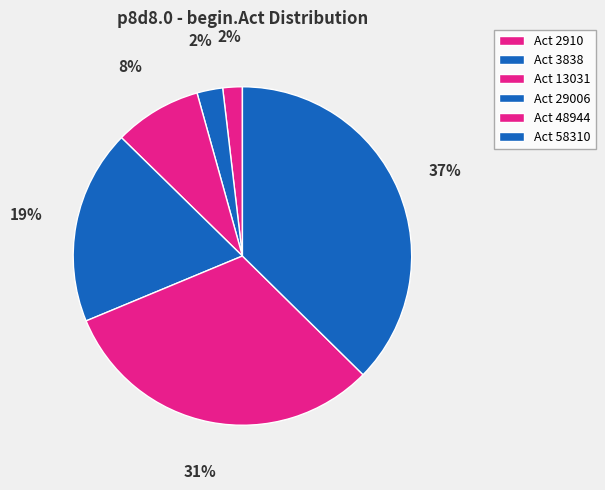

How many segments does this pie chart have?

6